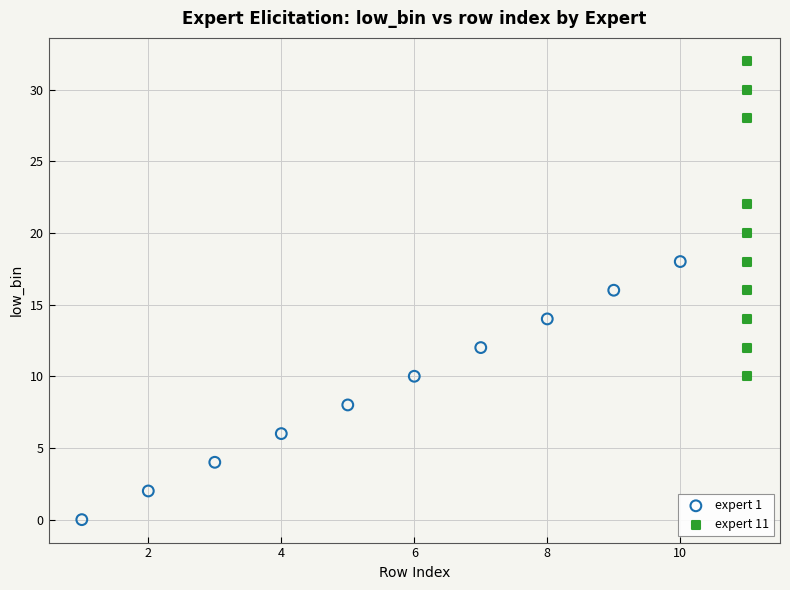

Which series contains the highest Y value?

expert 11